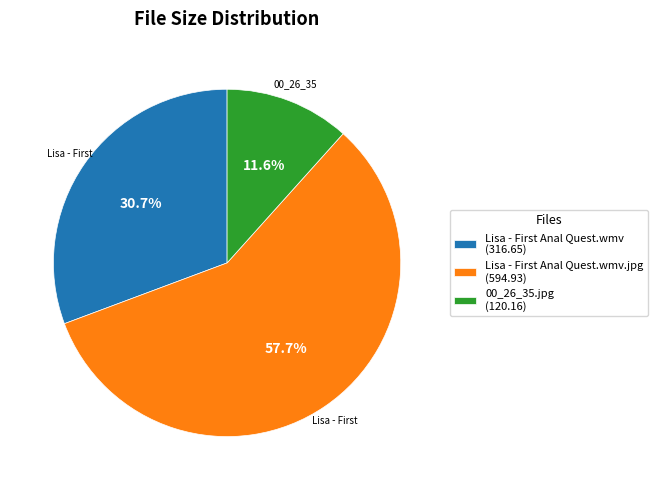

Rank the categories by value from lowest to highest.

00_26_35.jpg (120.16), Lisa - First Anal Quest.wmv (316.65), Lisa - First Anal Quest.wmv.jpg (594.93)